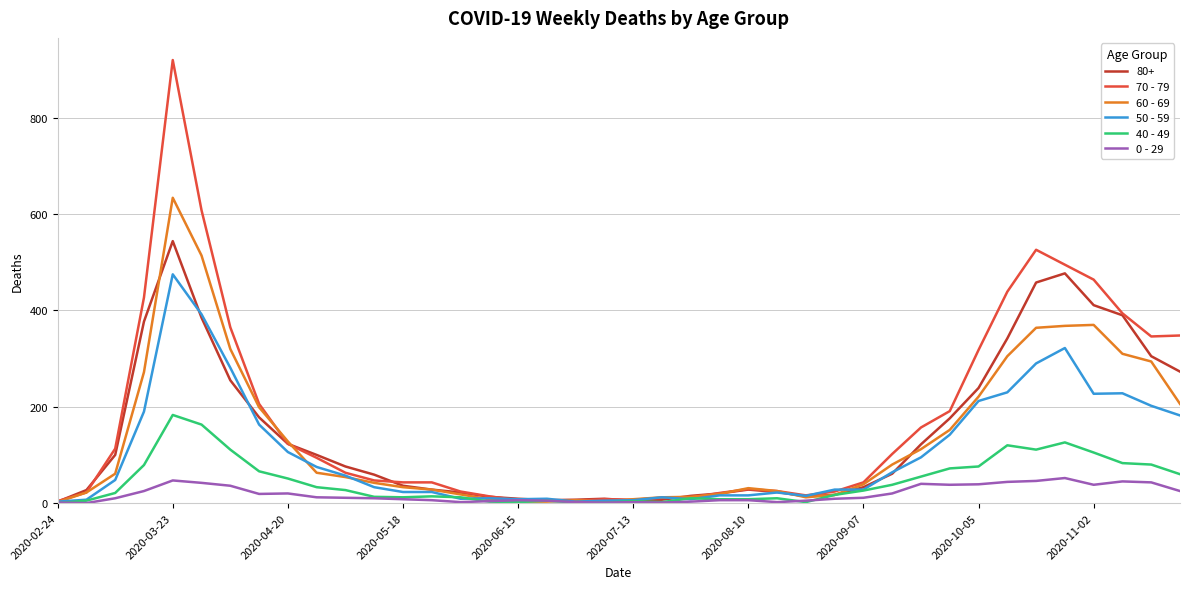

Rank the series by their maximum value, from lowest to highest.

0 - 29, 40 - 49, 50 - 59, 80+, 60 - 69, 70 - 79